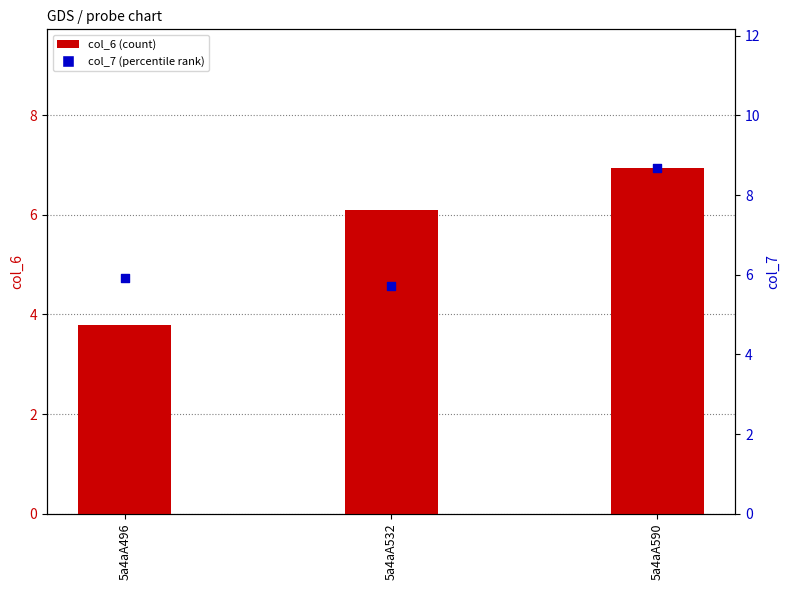

What is the total value across all series at 5a4aA532?

11.8